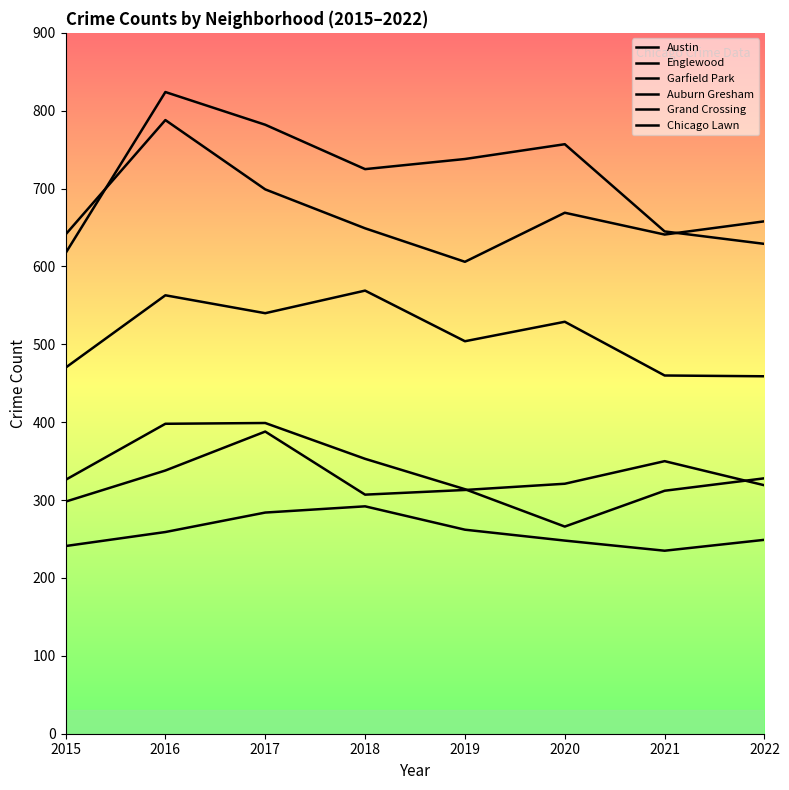

Between 2018 and 2016, which is larger?

2016